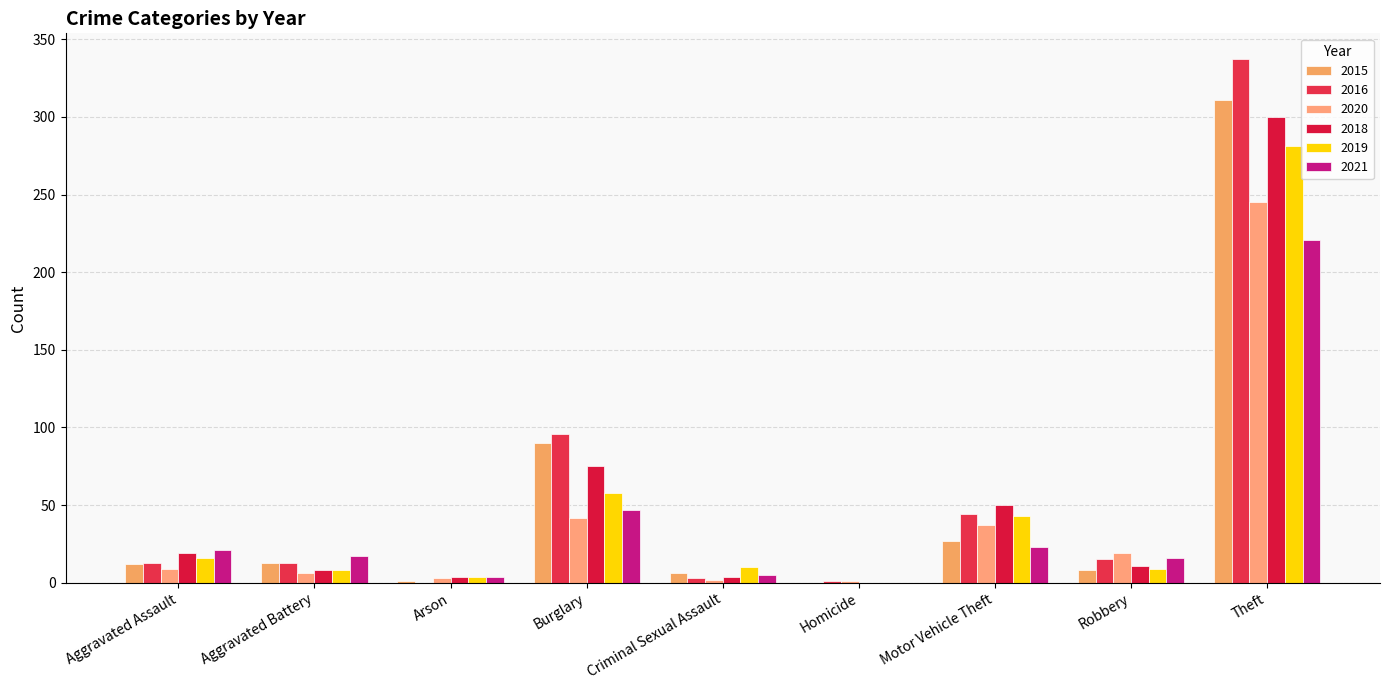

How many categories are shown in the chart?

9